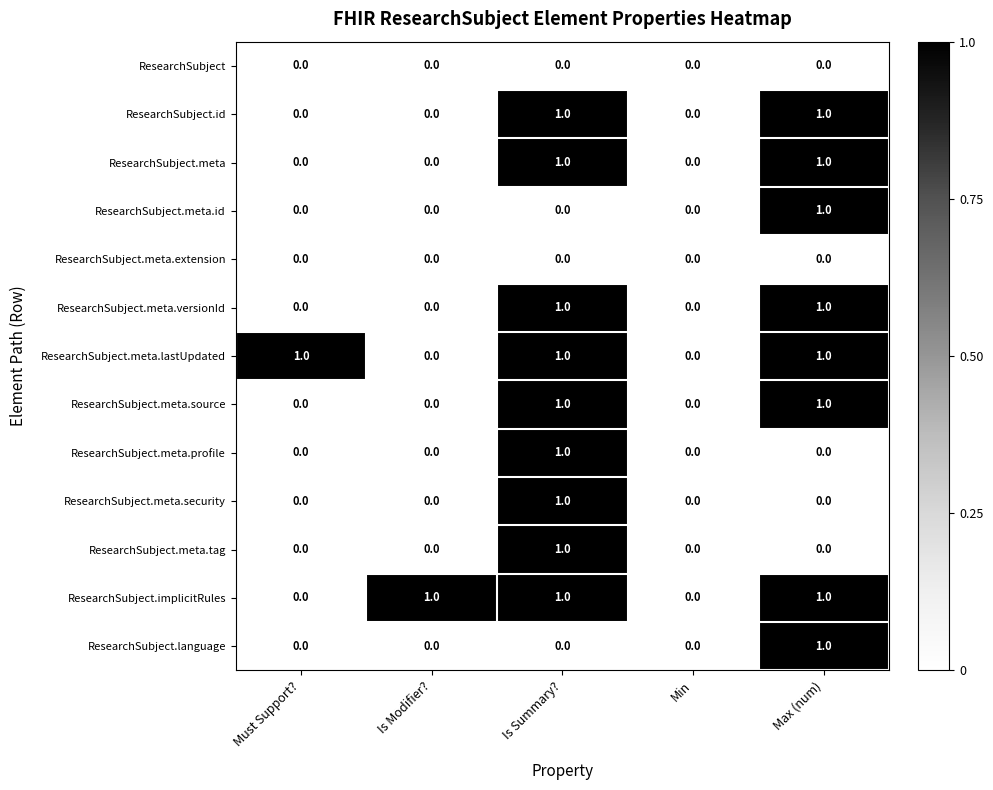

The ResearchSubject.meta.id series shows 1 at Is Summary?. True or false?

False